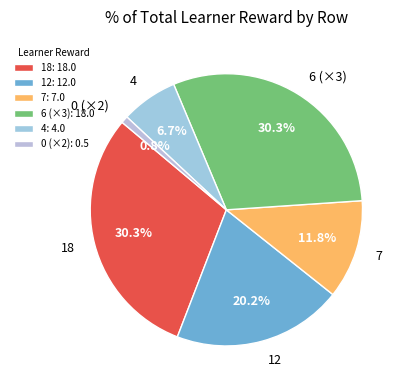

Between 12 and 4, which is larger?

12